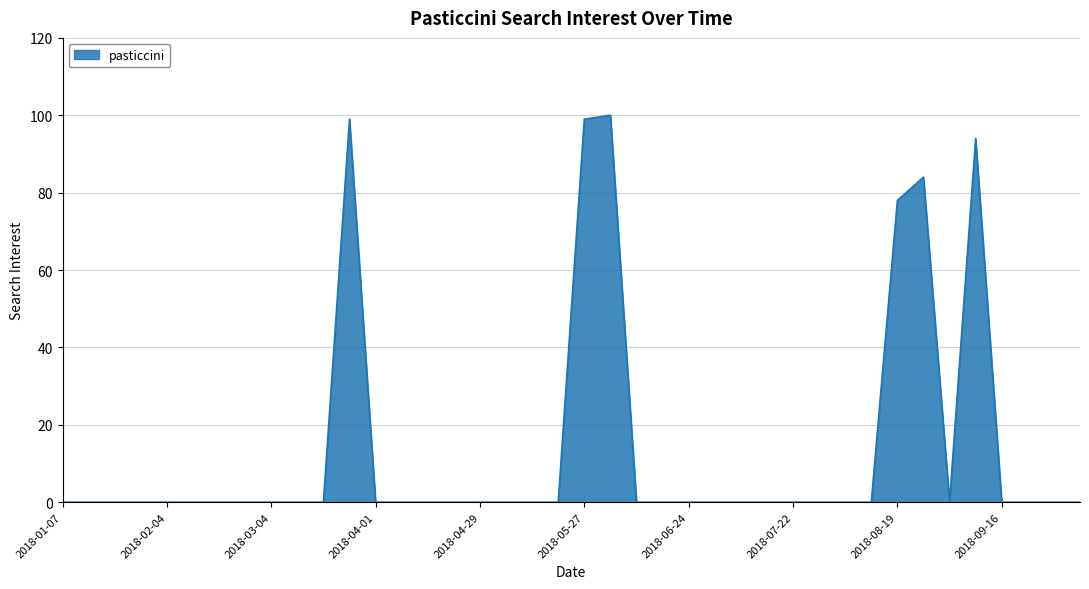

What is the difference between the maximum and minimum values?

100